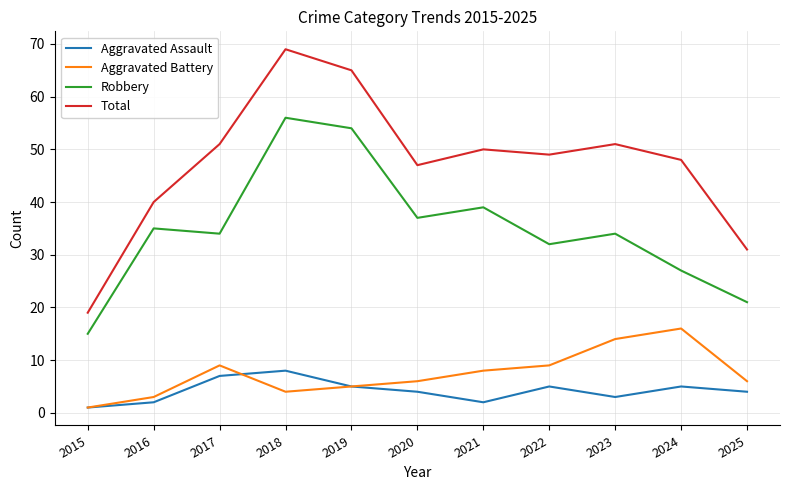

True or false: Robbery has a value of 12 at 2021.

False